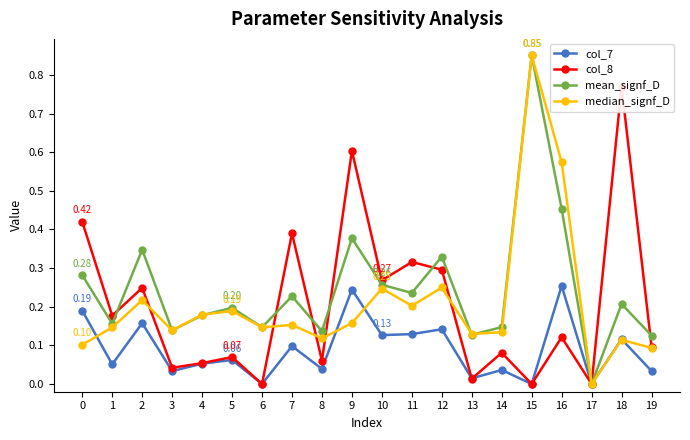

What is the spread (max minus min) of values at 15?

0.9